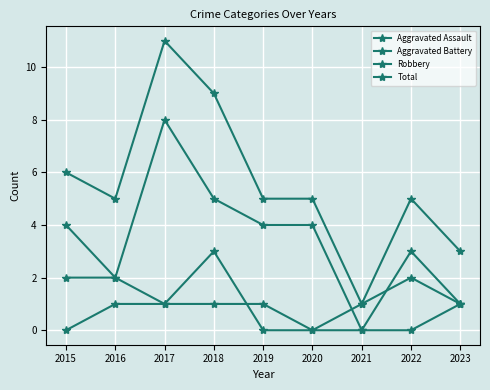

How many categories are shown in the chart?

9